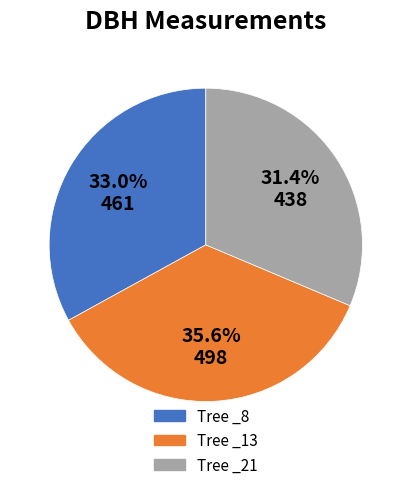

Is there a majority slice in this chart?

No